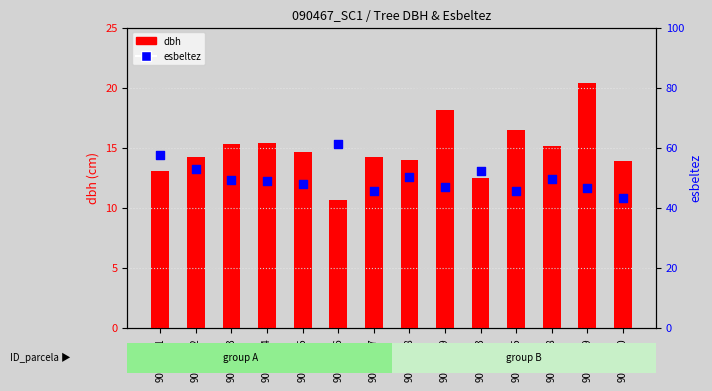

Which series has the largest Y range (max minus min)?

esbeltez